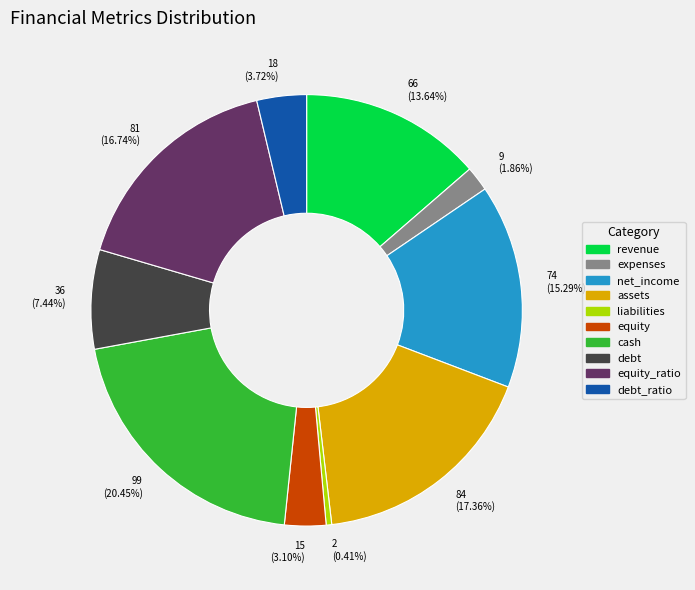

Rank the categories by value from lowest to highest.

2 (0.41%), 9 (1.86%), 15 (3.10%), 18 (3.72%), 36 (7.44%), 66 (13.64%), 74 (15.29%), 81 (16.74%), 84 (17.36%), 99 (20.45%)